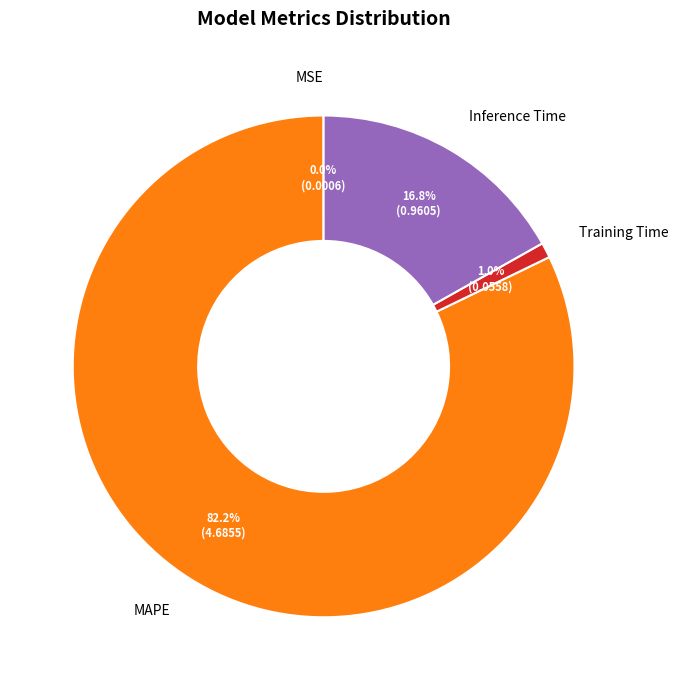

What percentage is the MAPE slice, to the nearest percent?

82%